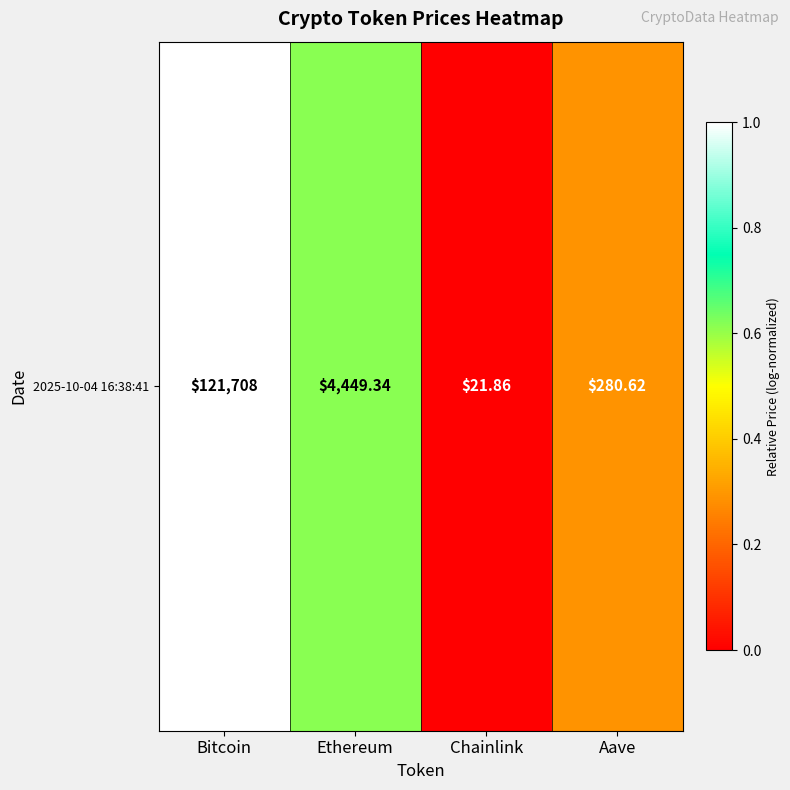

What is the sum of all values?

1.9